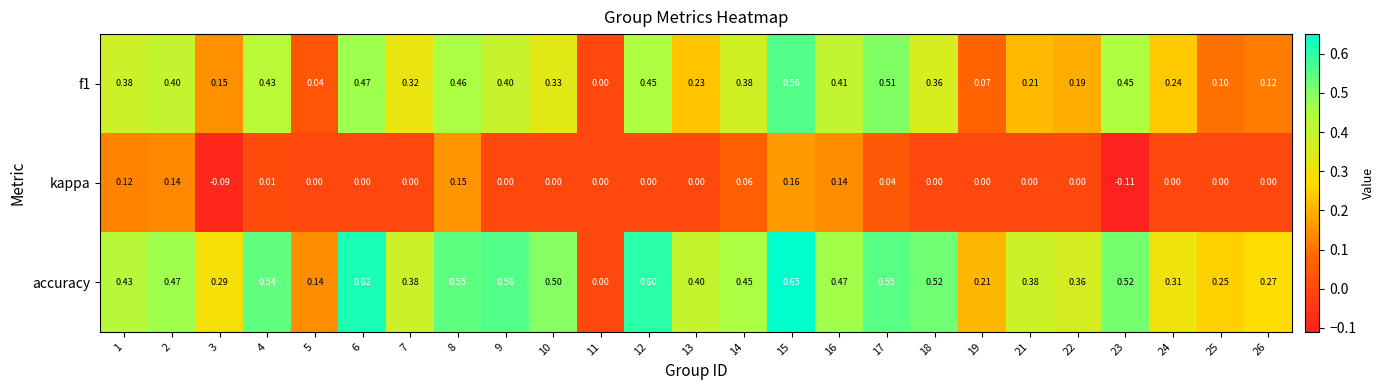

Which series has the largest total across all categories?

accuracy